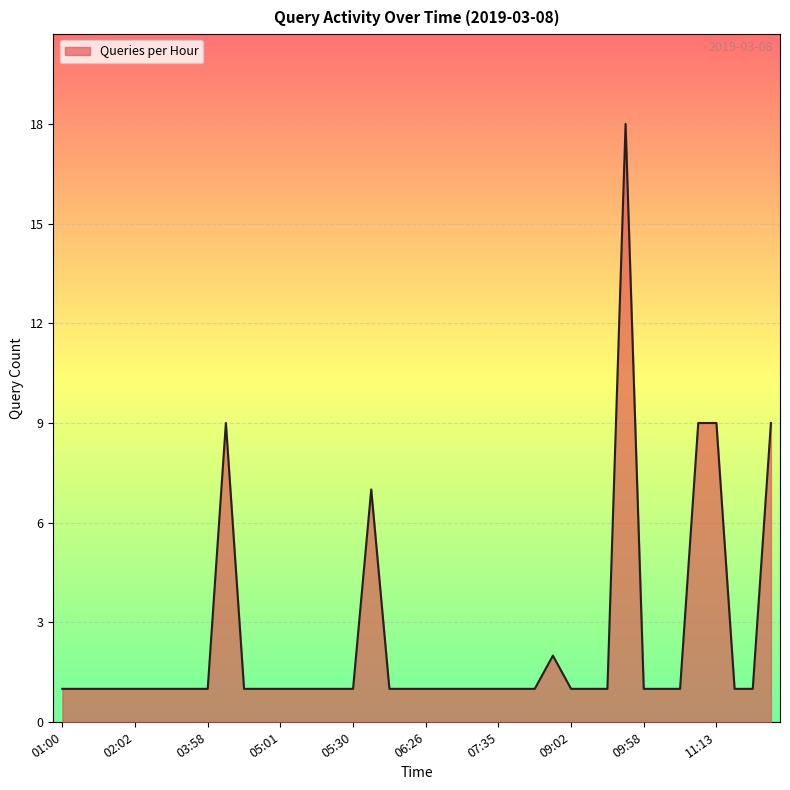

What is the greatest value displayed?

18